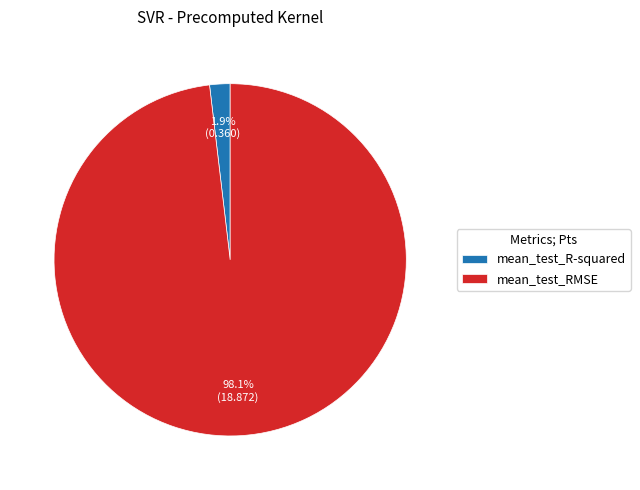

To the nearest percent, what is the average slice percentage?

50%